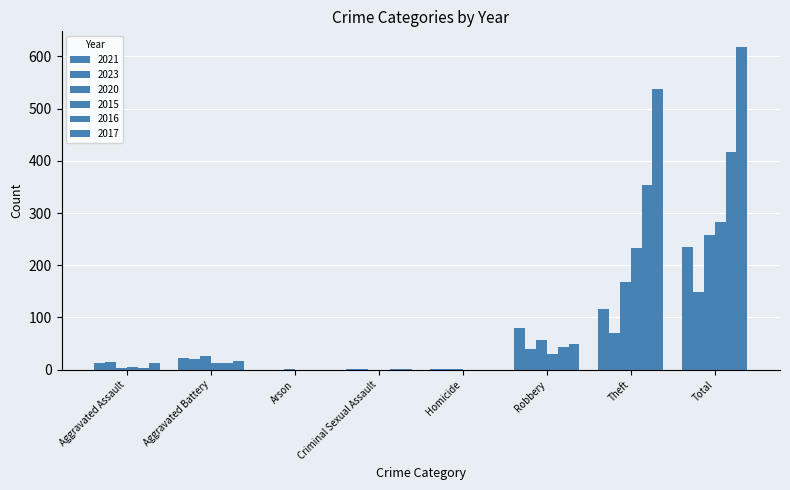

At how many categories does at least one series exceed 260?

2